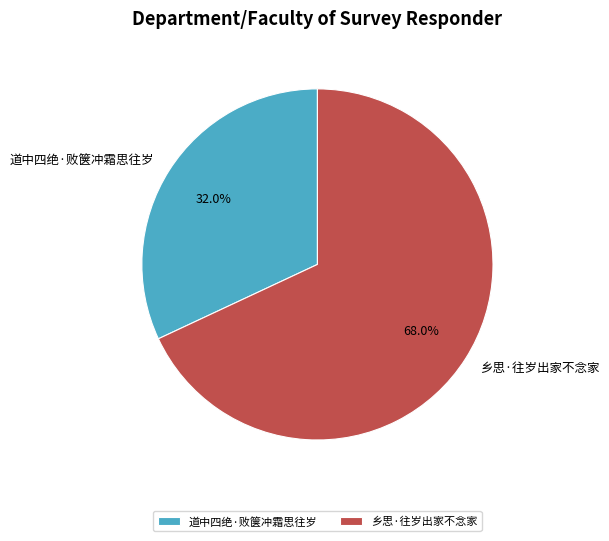

Do 乡思·往岁出家不念家 and 道中四绝·败箧冲霜思往岁 together represent more than half of the pie?

Yes